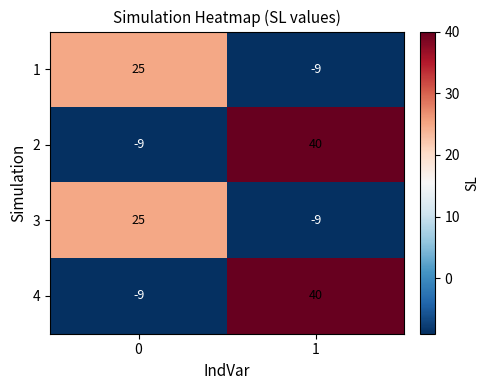

Reading left to right, transcribe all the data shown in this chart.

1: 0=25	1=-9
2: 0=-9	1=40
3: 0=25	1=-9
4: 0=-9	1=40